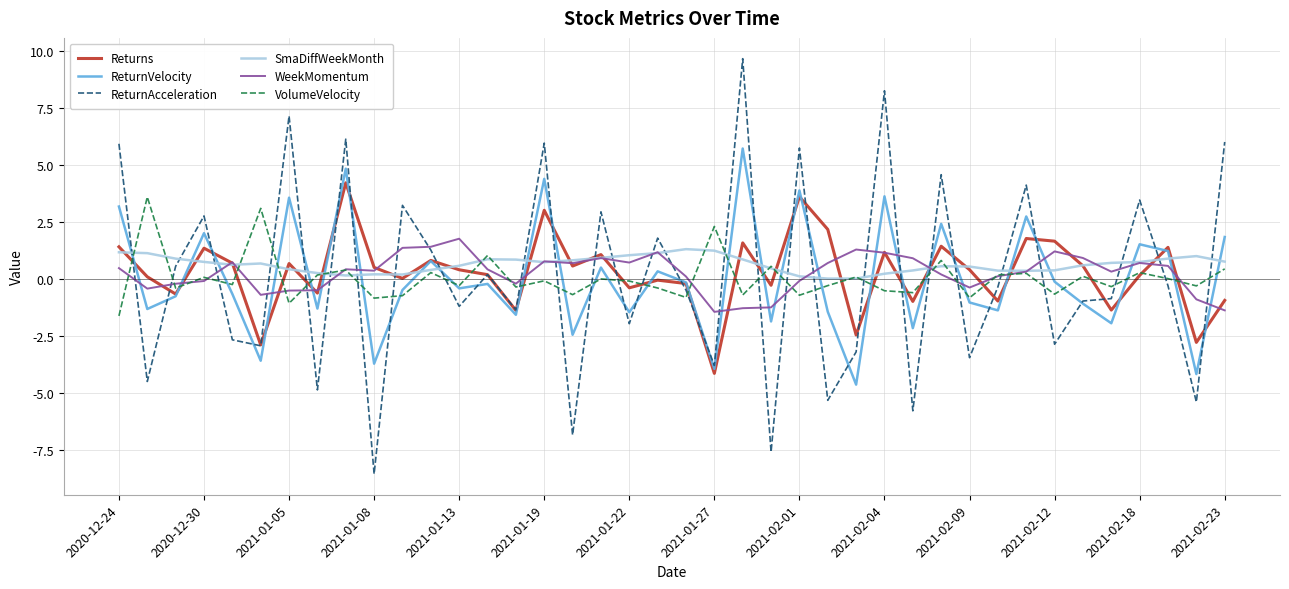

List the series in order of their peak value, highest first.

ReturnAcceleration, ReturnVelocity, Returns, VolumeVelocity, WeekMomentum, SmaDiffWeekMonth